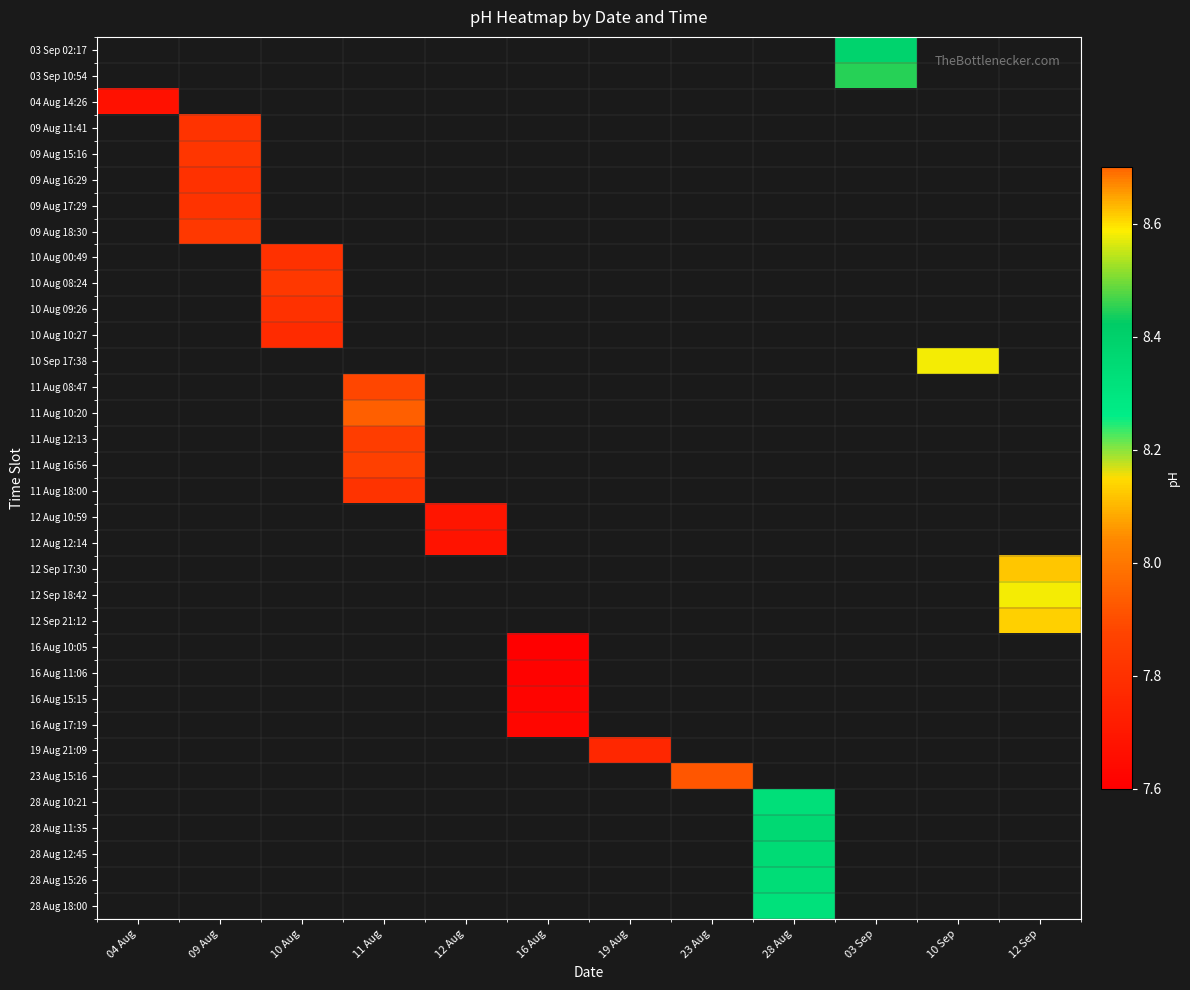

What is the spread (max minus min) of values at 03 Sep?

0.1